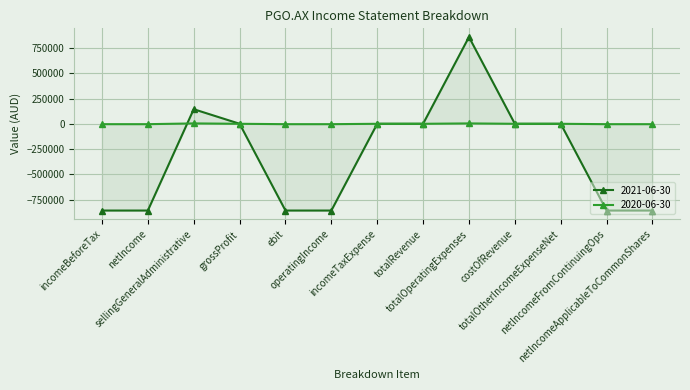

List the series in order of their peak value, highest first.

2021-06-30, 2020-06-30